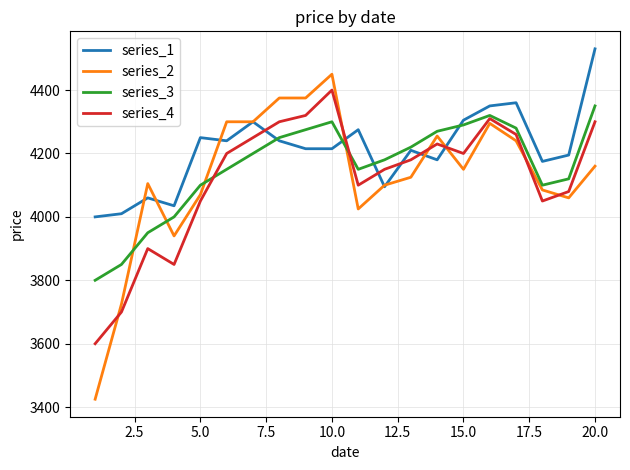

List the series in order of their peak value, highest first.

series_1, series_2, series_4, series_3